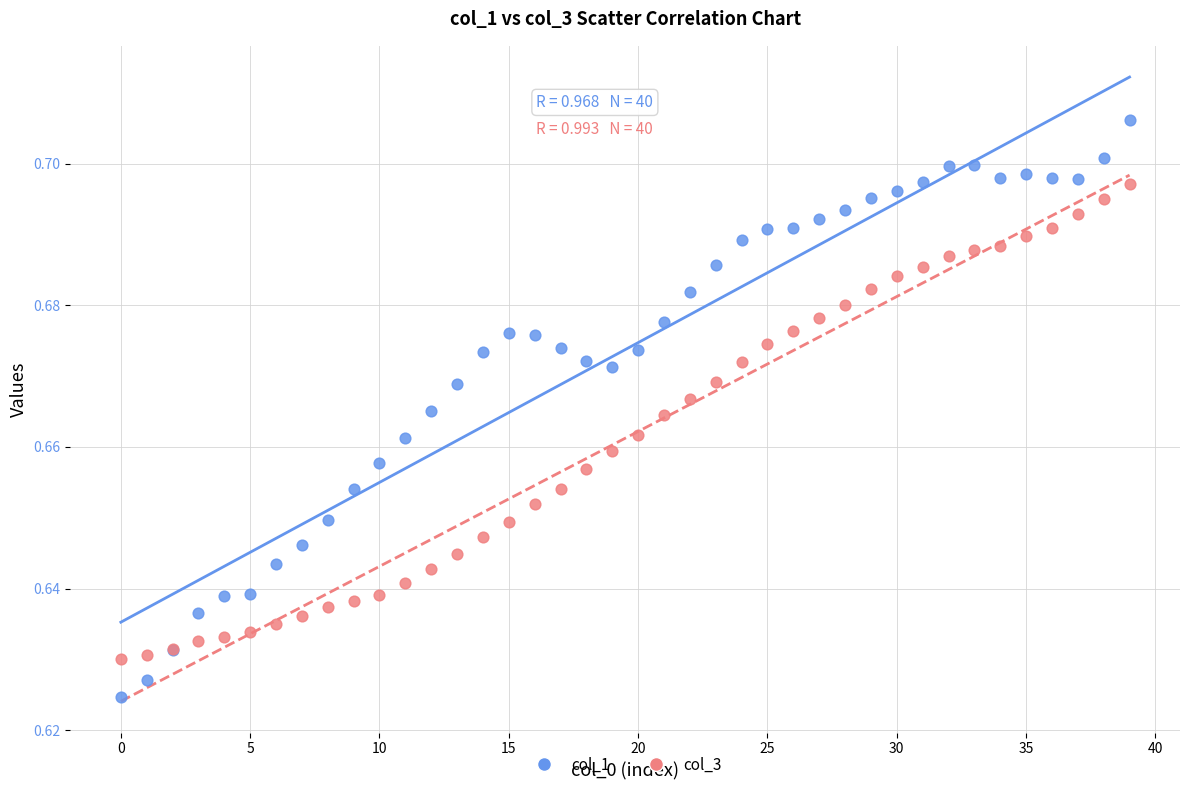

Which series contains the highest Y value?

col_1